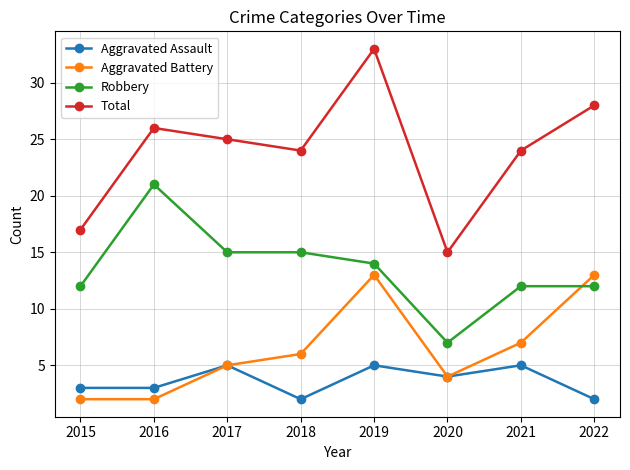

True or false: Aggravated Battery has more than 0 points higher than both neighbors.

True